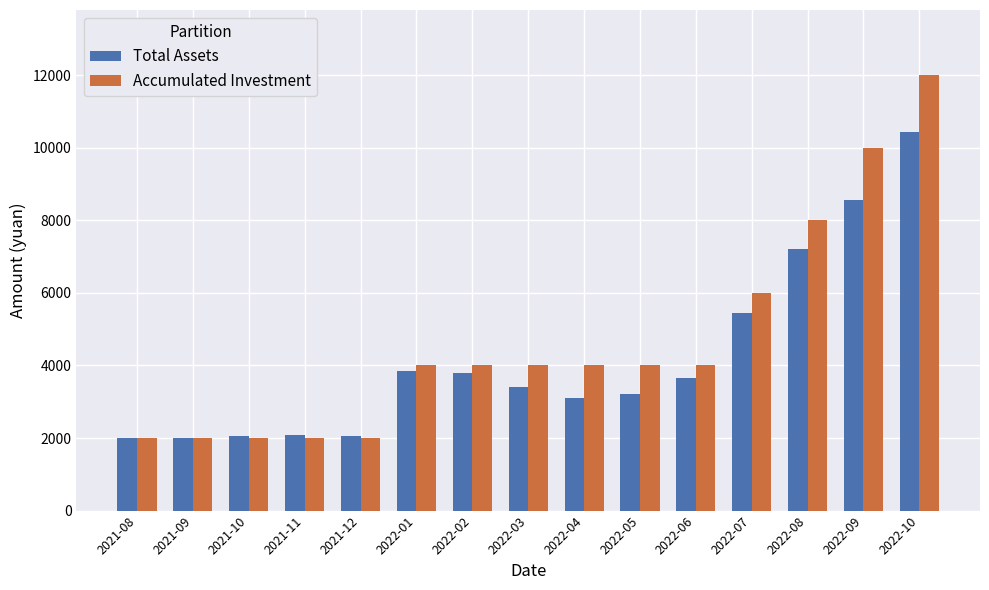

Which series has the largest range (max minus min)?

Accumulated Investment